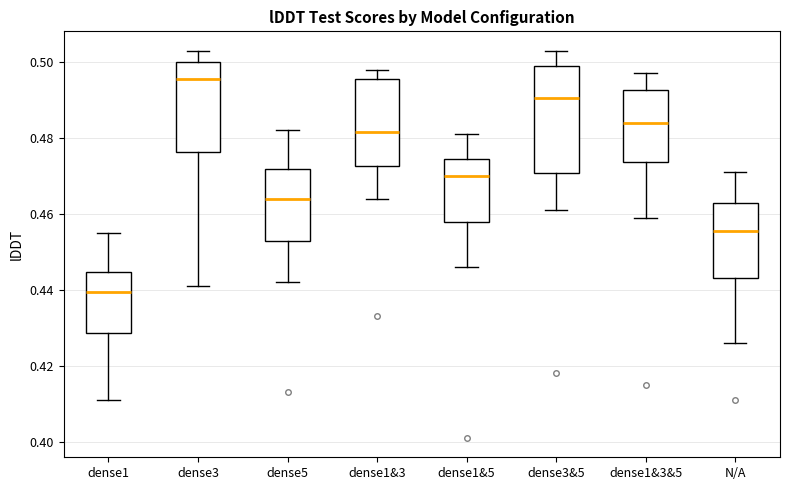

Reading left to right, transcribe this box plot: for each box, give where its median line is, the range the box spans, and where its two whiskers end, as read against the y-axis. The values are not printed on the chart, so give them approximately, as read against the axis.

dense1: median 0.440, box 0.428 to 0.444, whiskers 0.412 to 0.456
dense3: median 0.496, box 0.476 to 0.500, whiskers 0.442 to 0.504
dense5: median 0.464, box 0.454 to 0.472, whiskers 0.442 to 0.482
dense1&3: median 0.482, box 0.472 to 0.496, whiskers 0.464 to 0.498
dense1&5: median 0.470, box 0.458 to 0.474, whiskers 0.446 to 0.482
dense3&5: median 0.490, box 0.470 to 0.500, whiskers 0.462 to 0.504
dense1&3&5: median 0.484, box 0.474 to 0.492, whiskers 0.460 to 0.498
N/A: median 0.456, box 0.444 to 0.462, whiskers 0.426 to 0.472